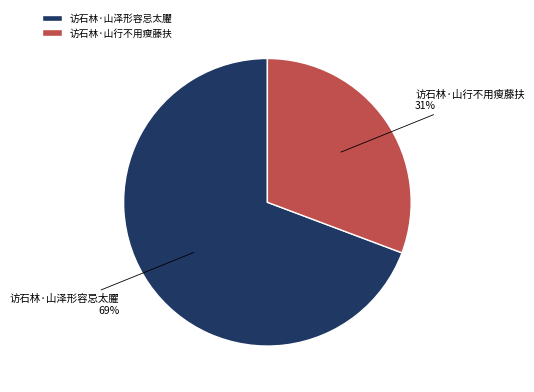

Is the sum of 访石林·山泽形容忌太臞 and 访石林·山行不用瘦藤扶 greater than half?

Yes